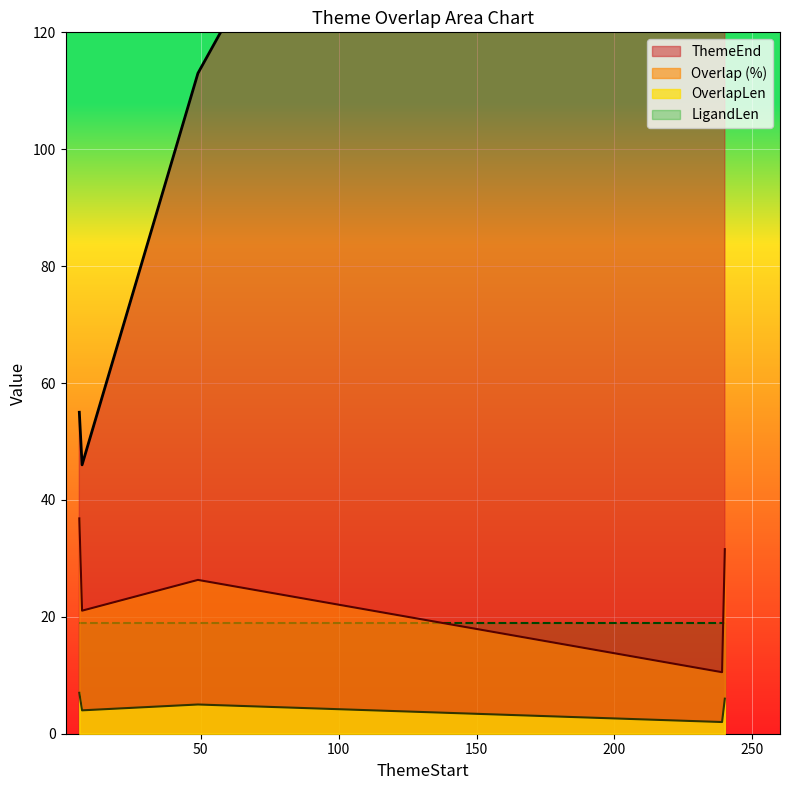

At which category does OverlapLen reach its first local peak?

49